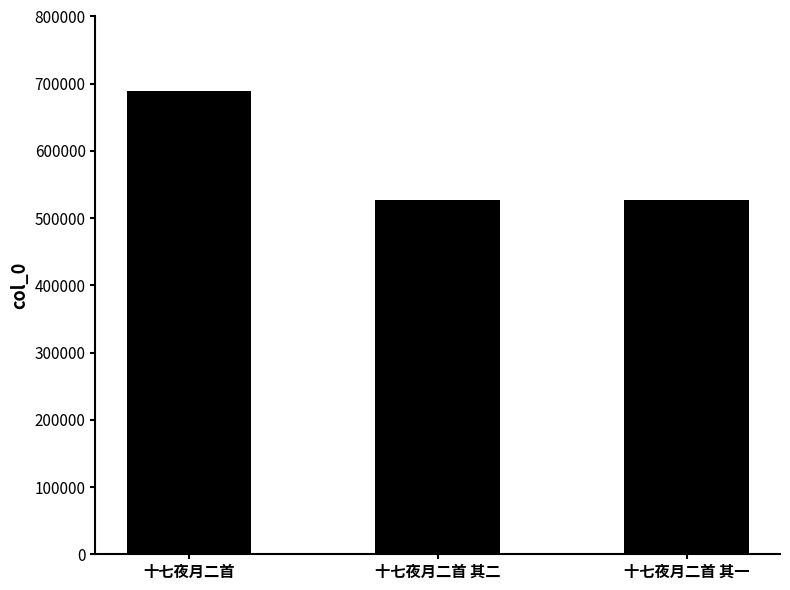

What is the average value?

581369